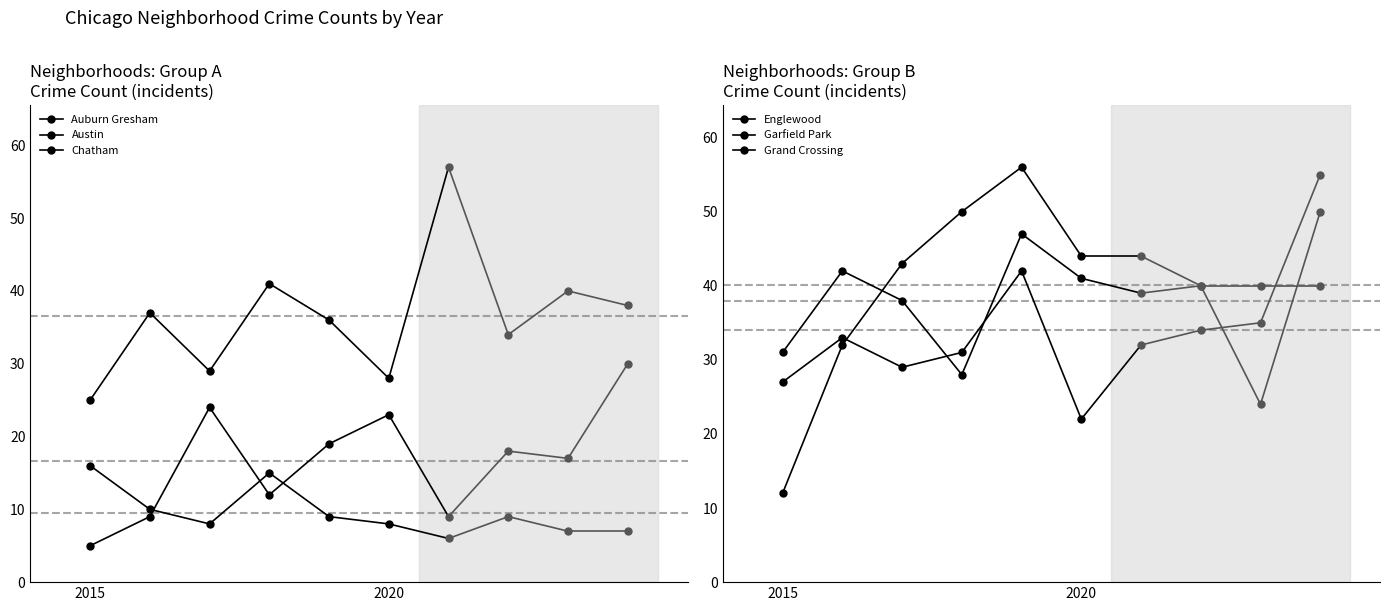

What is the spread (max minus min) of values at 1?

33